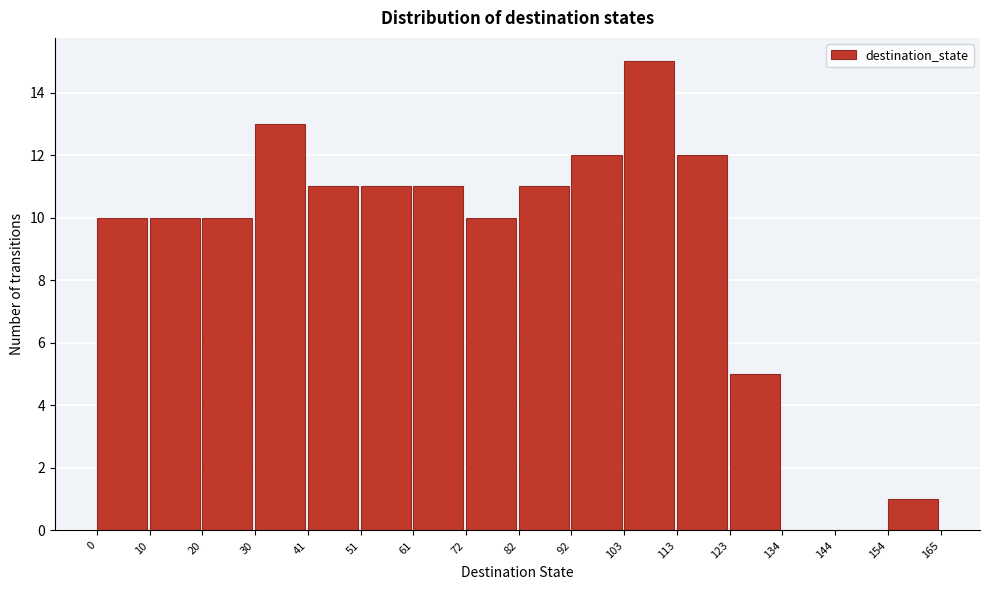

How tall is the bar that spans 41 to 51 on the x-axis? The values are not printed on the chart, so give them approximately, as read against the axis.

11